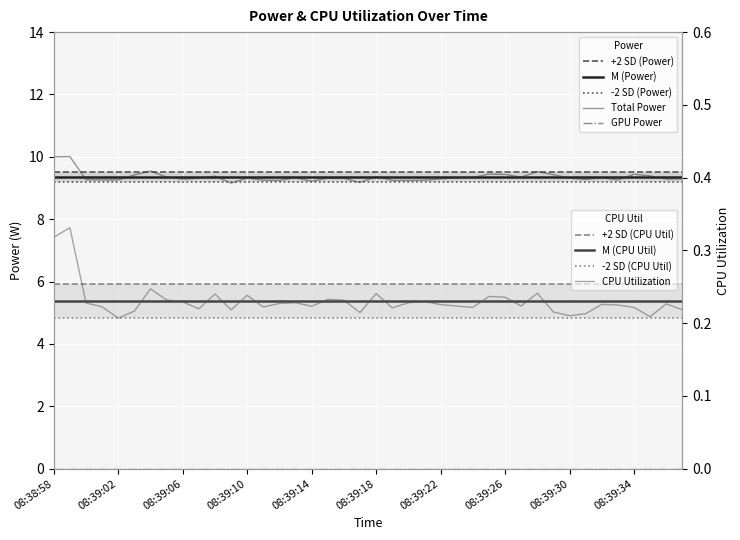

What is the average value of the Total Power series?

9.4